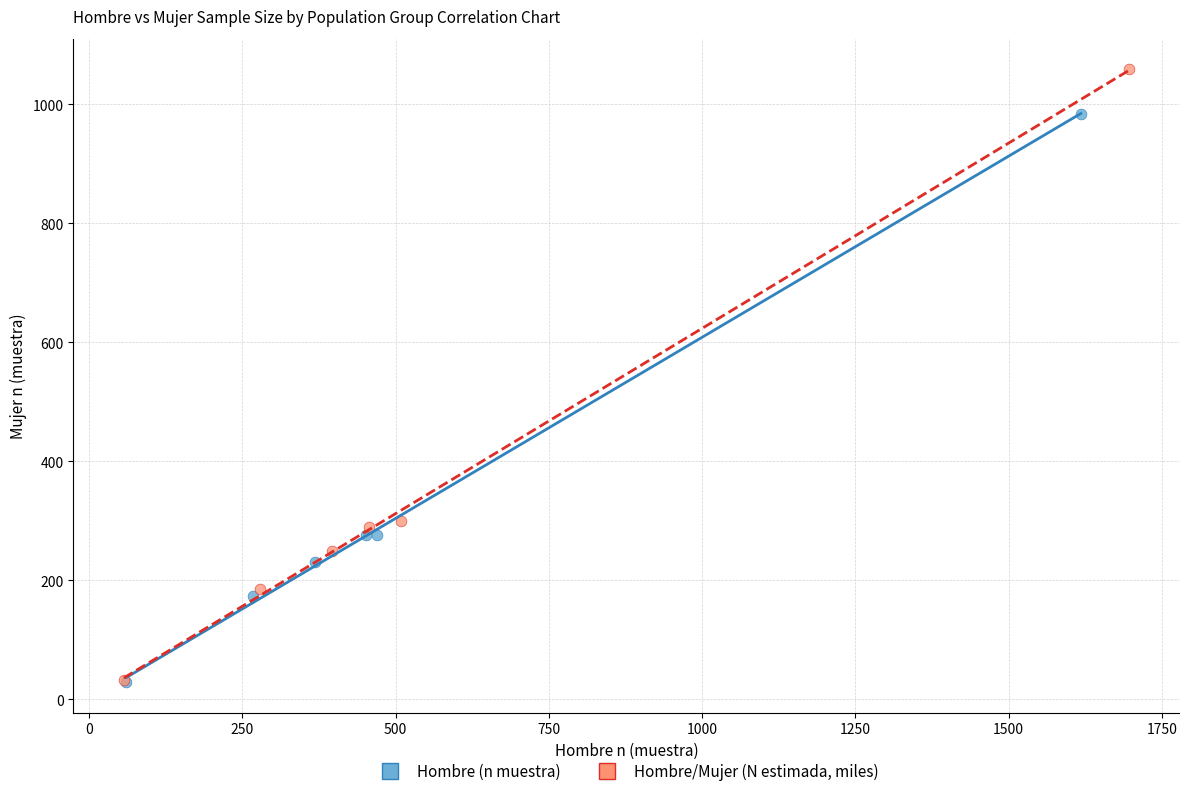

Which series contains the highest Y value?

Hombre/Mujer (N estimada, miles)